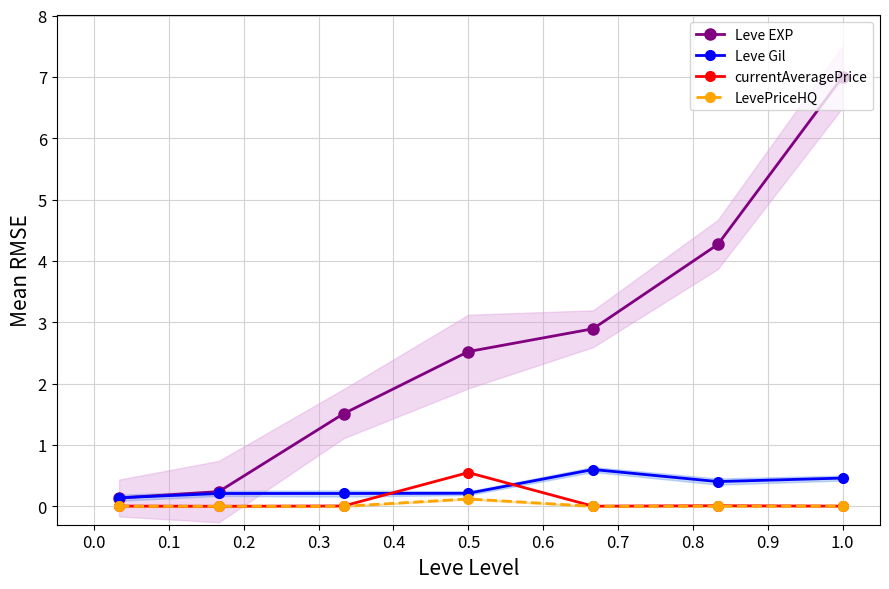

True or false: Leve EXP has a value of 7.0 at 1.0.

True